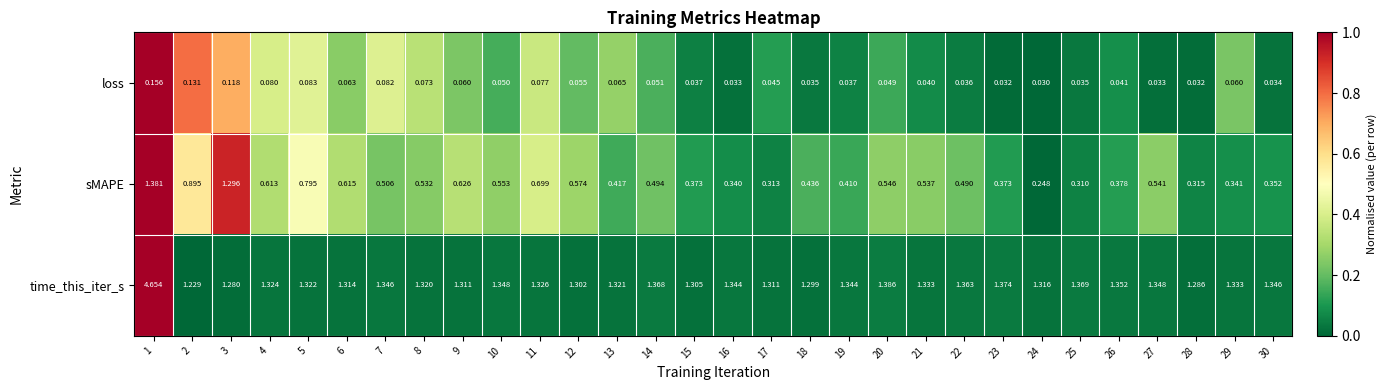

Which series has the largest total across all categories?

time_this_iter_s